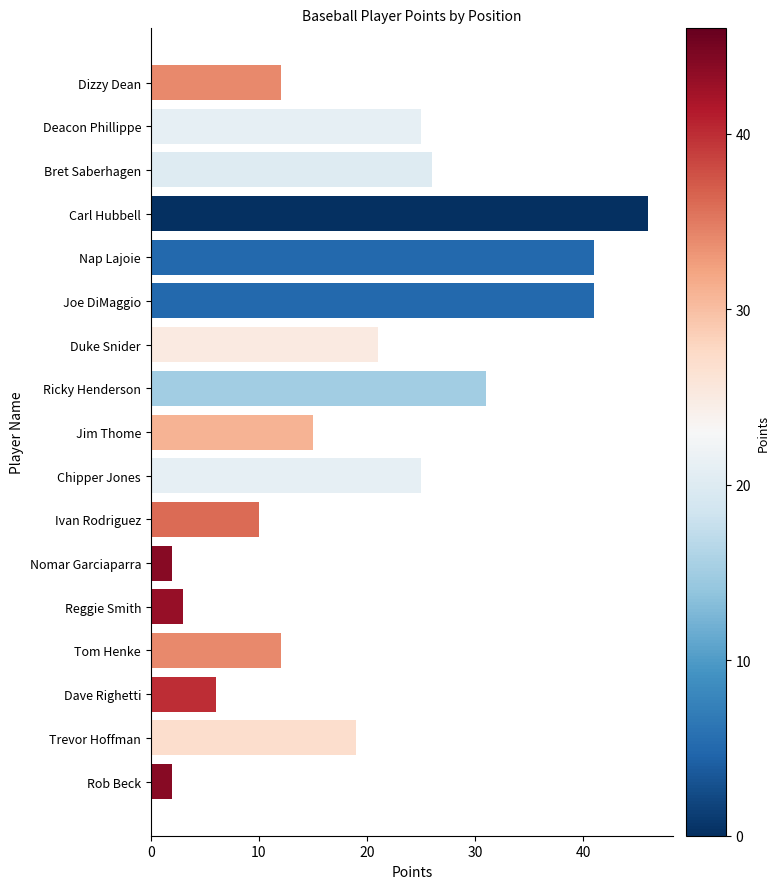

Reading bottom to top, extract all data points from this chart.

2	19	6	12	3	2	10	25	15	31	21	41	41	46	26	25	12